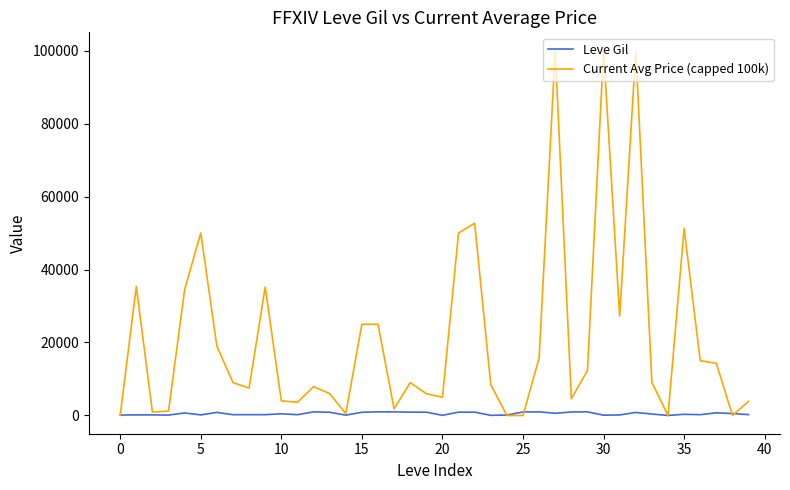

Which series has the largest total across all categories?

Current Avg Price (capped 100k)